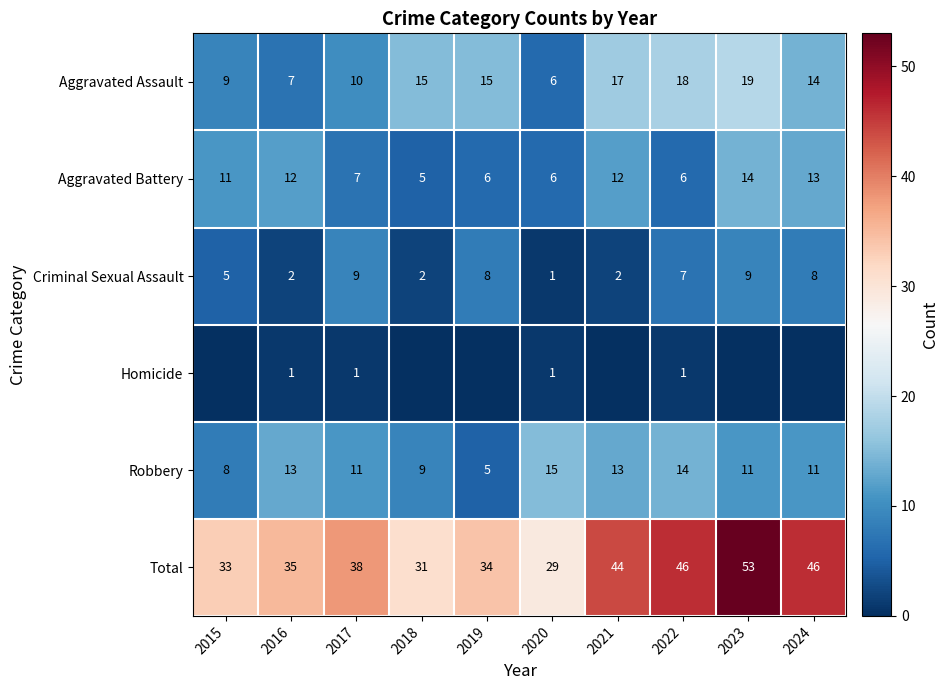

The Aggravated Assault series shows 14 at 2024. True or false?

True